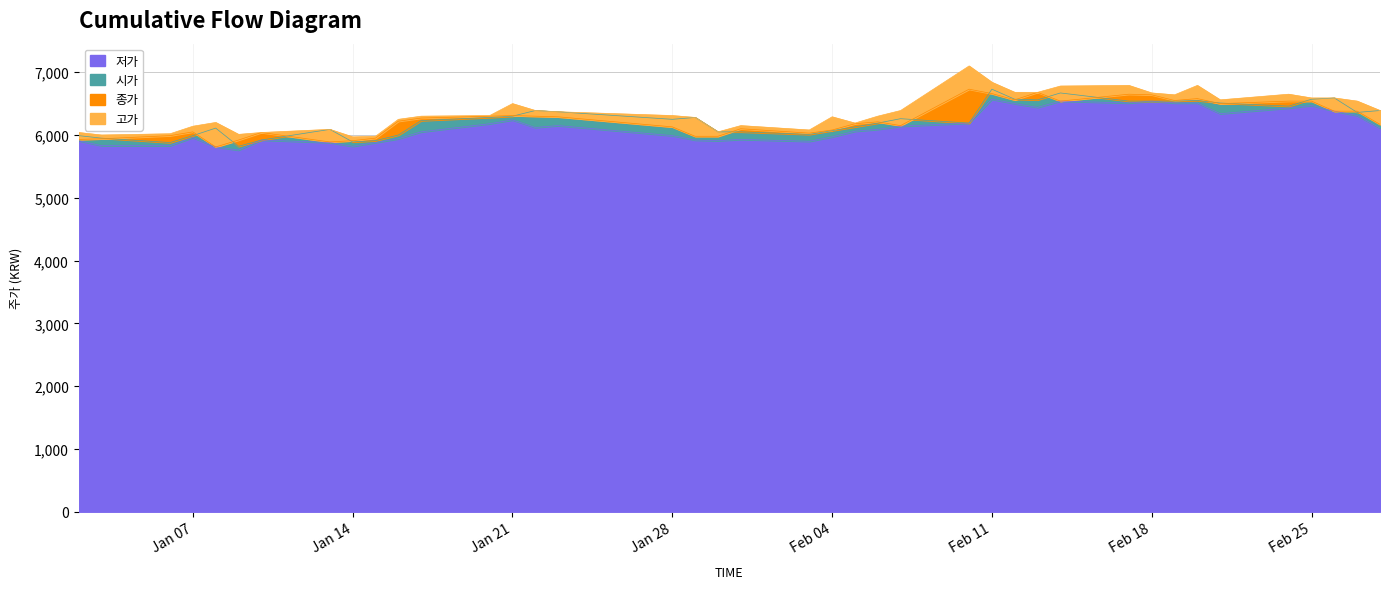

What is the label of the 35th point from the left?

2020-02-21